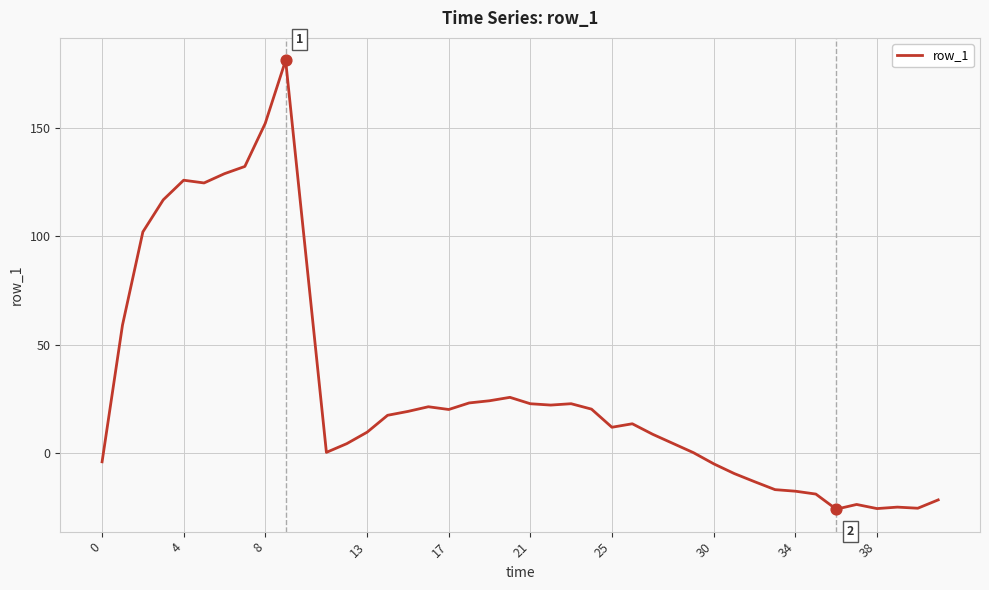

What is the greatest value displayed?

180.9